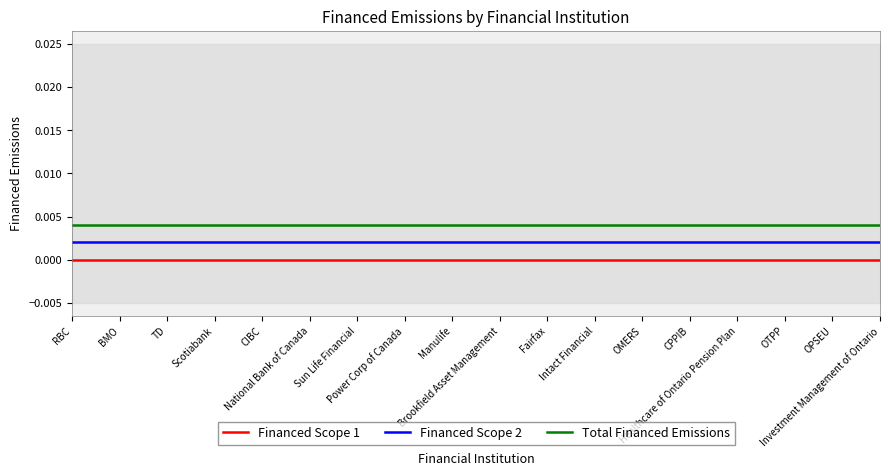

How many data points does each series have?

18